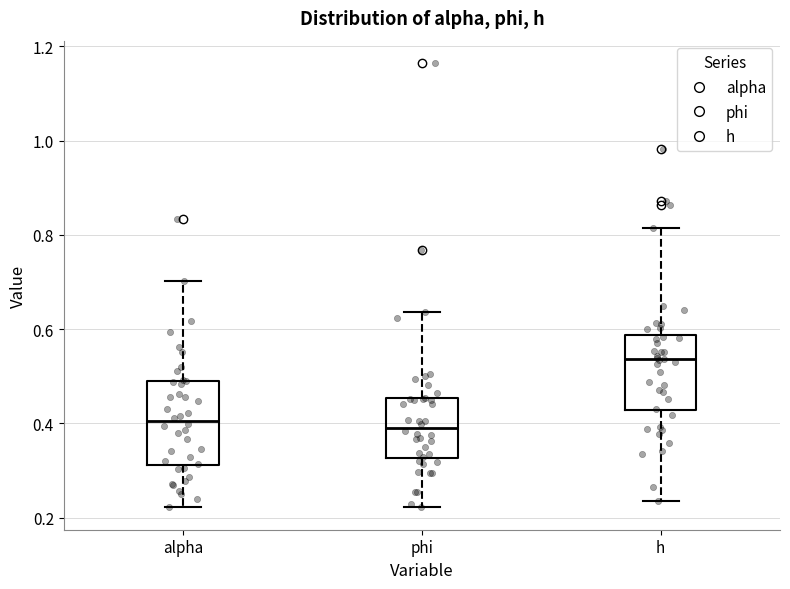

Where does the lower whisker of the box for phi end on the y-axis? The values are not printed on the chart, so give them approximately, as read against the axis.

0.22